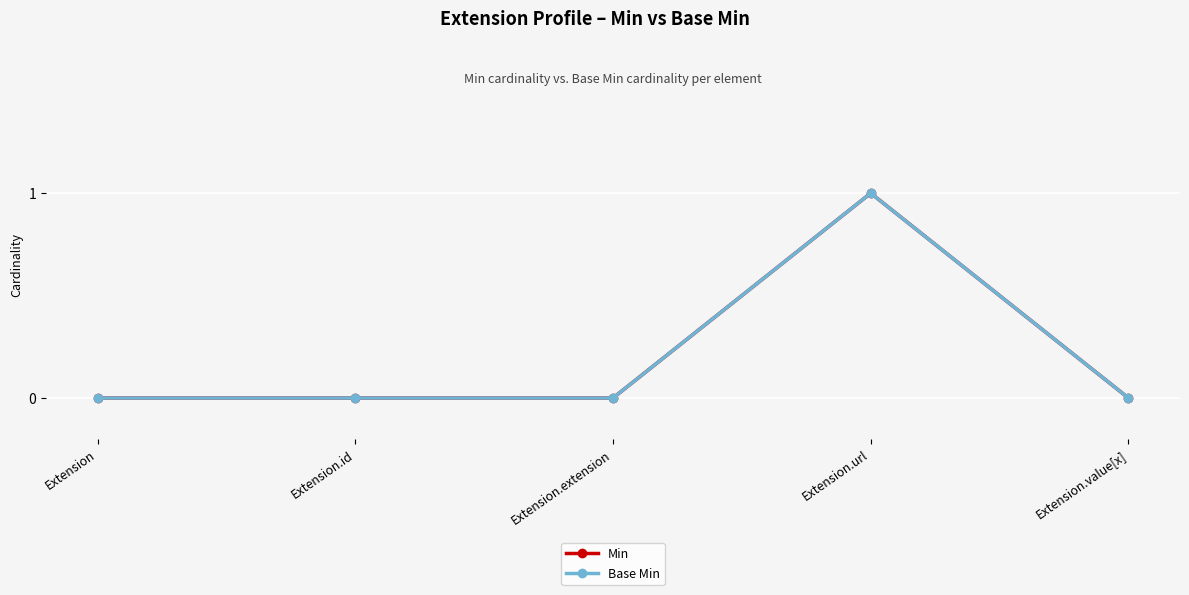

Which series has the largest range (max minus min)?

Min